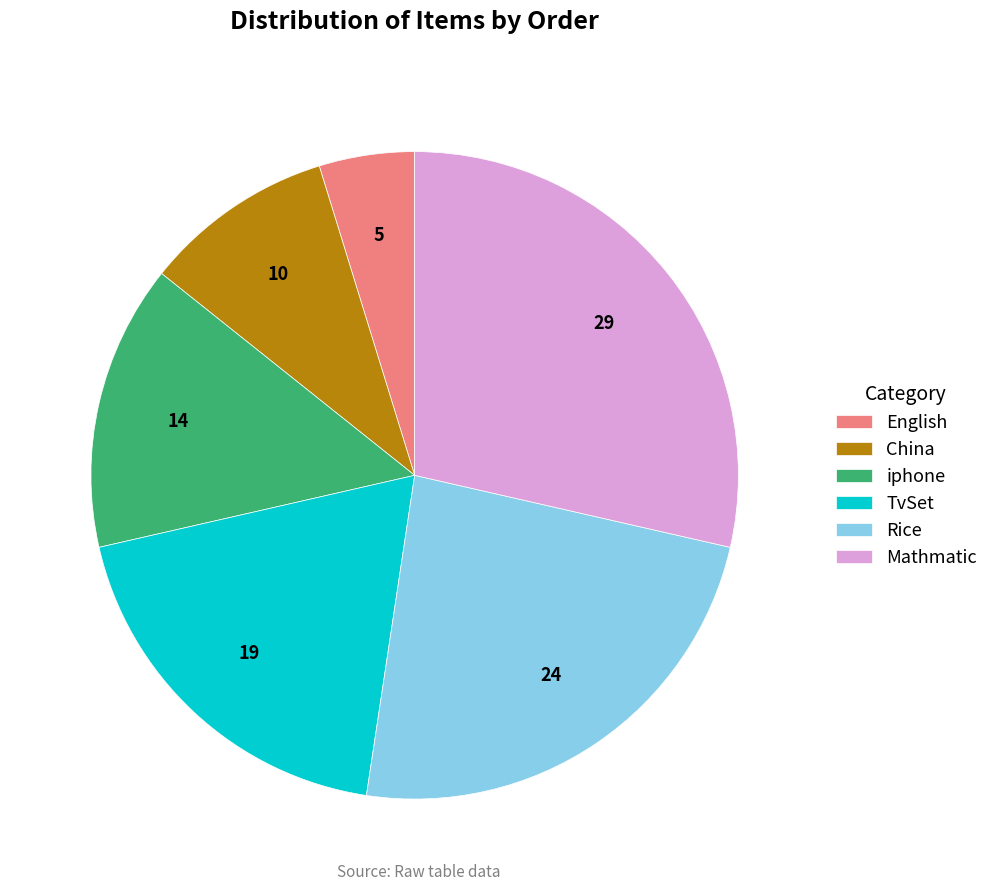

Combined, do iphone and Rice account for over 50%?

No